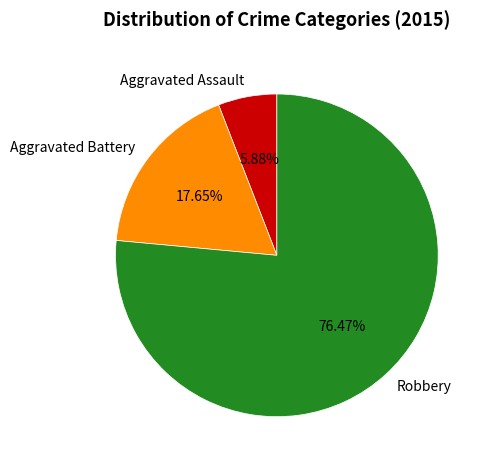

Does Aggravated Battery represent more than half of the total?

No